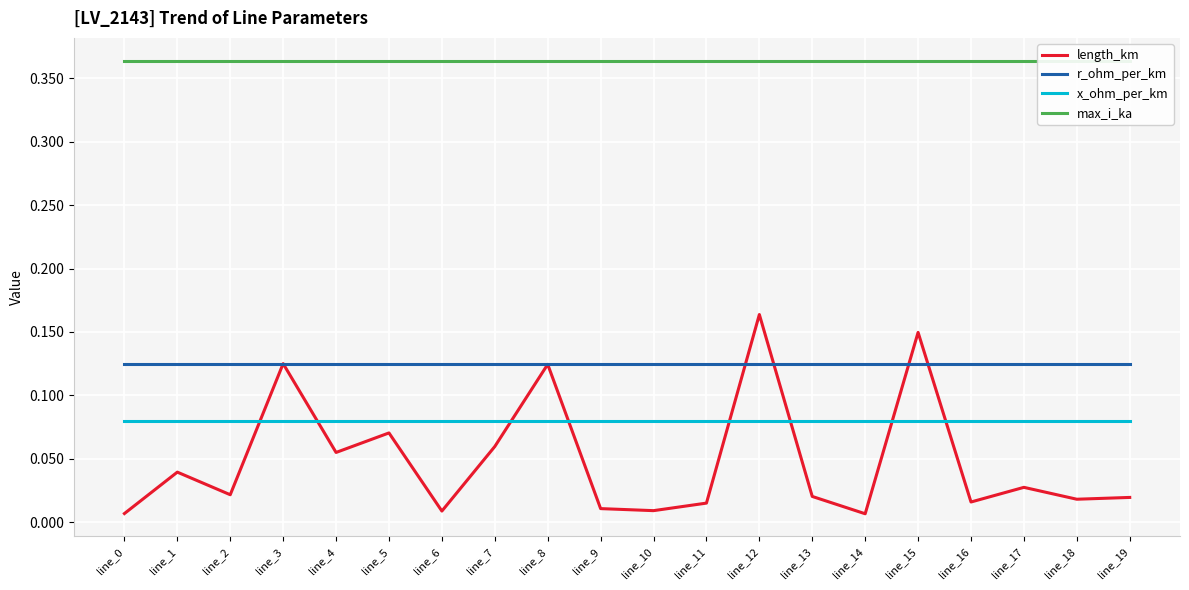

At how many categories does at least one series exceed 0?

20